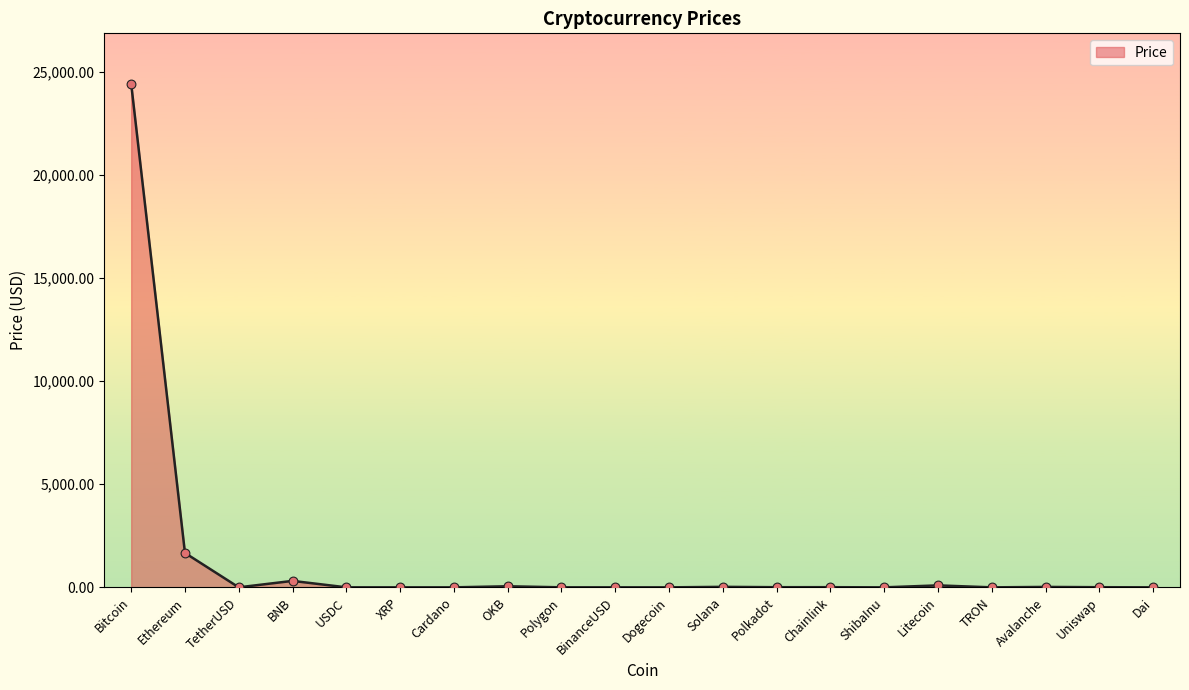

What is the ratio of the value at Polygon to the value at Solana?

0.1